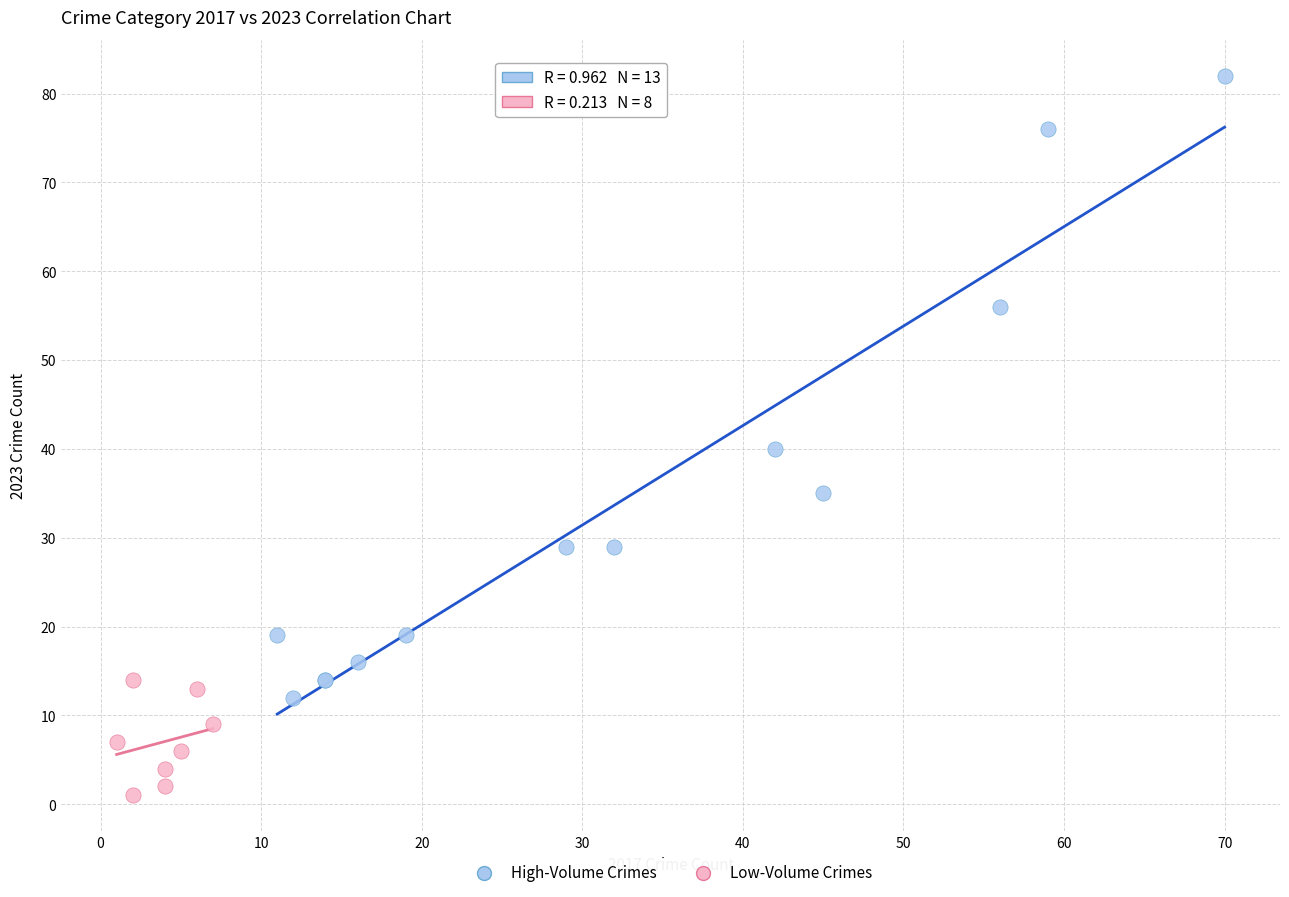

Which series reaches the minimum Y coordinate?

Low-Volume Crimes